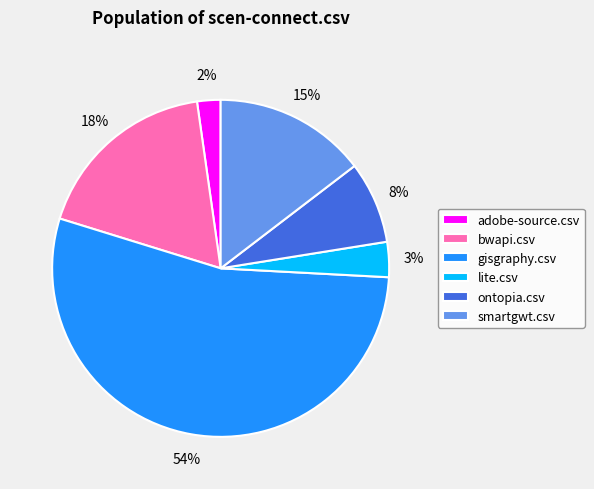

How many segments does this pie chart have?

6